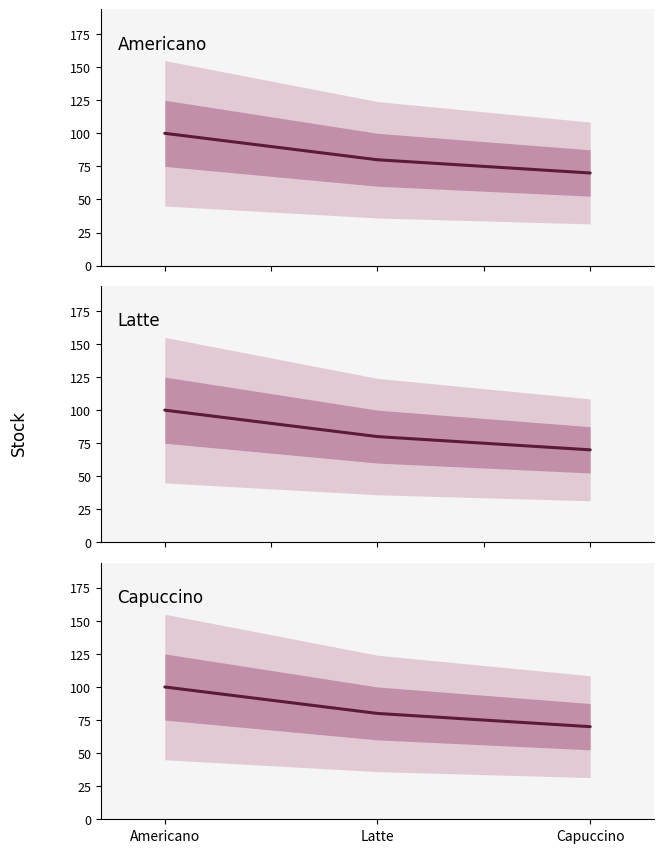

Reading left to right, list all the values displayed in this chart.

100	80	70